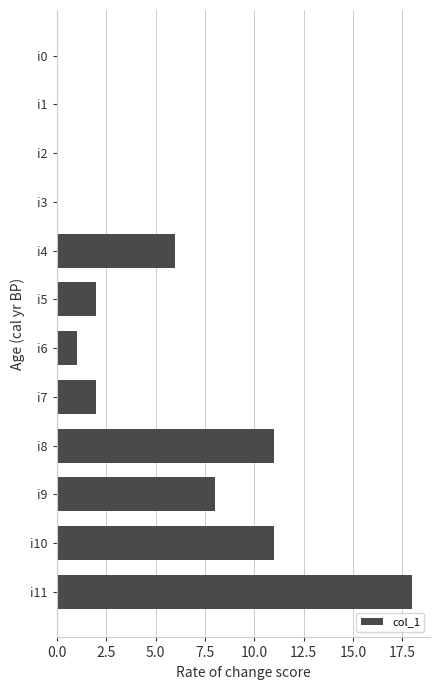

Is it true that the value at i11 is 31?

False